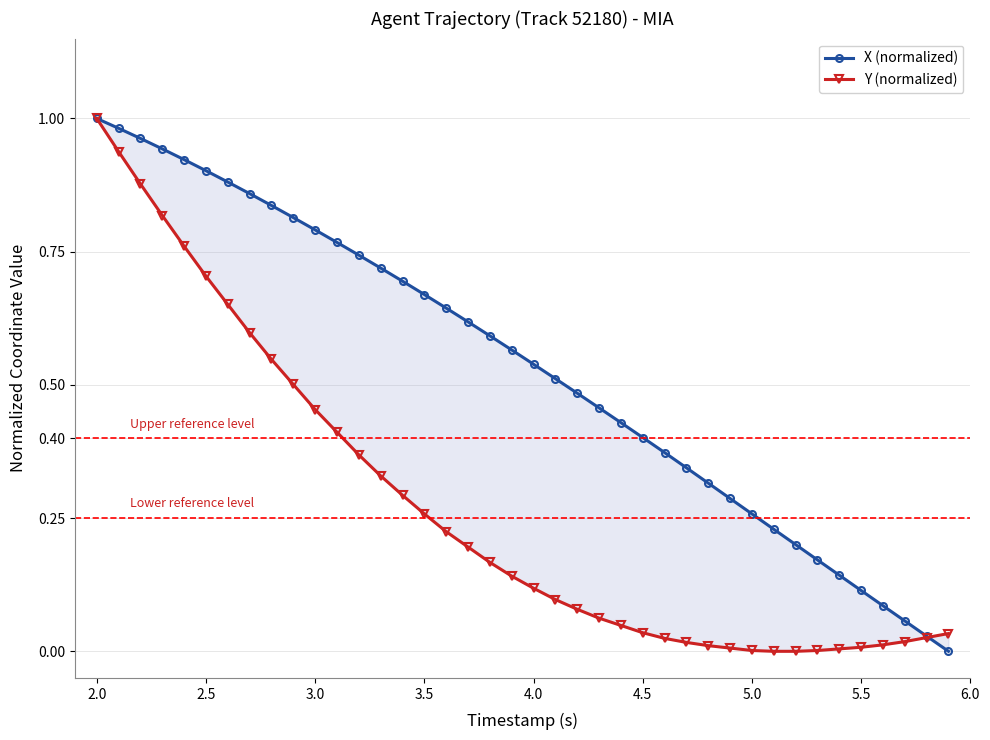

Does the chart have visible grid lines?

Yes